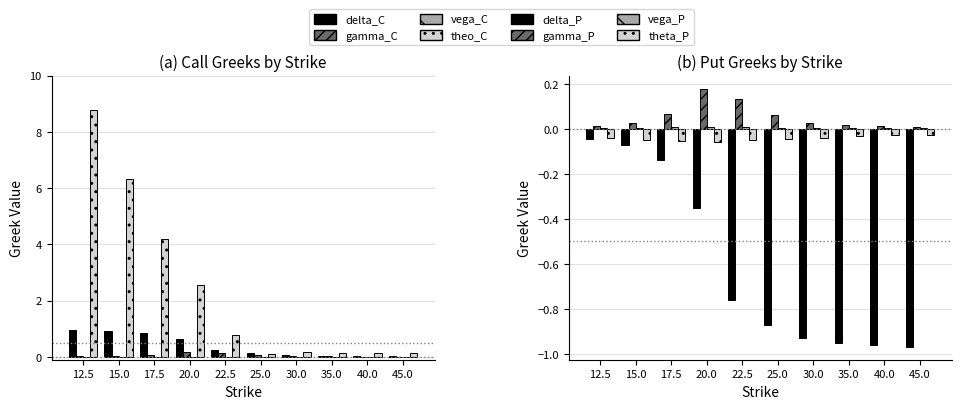

How many groups of bars are there?

10